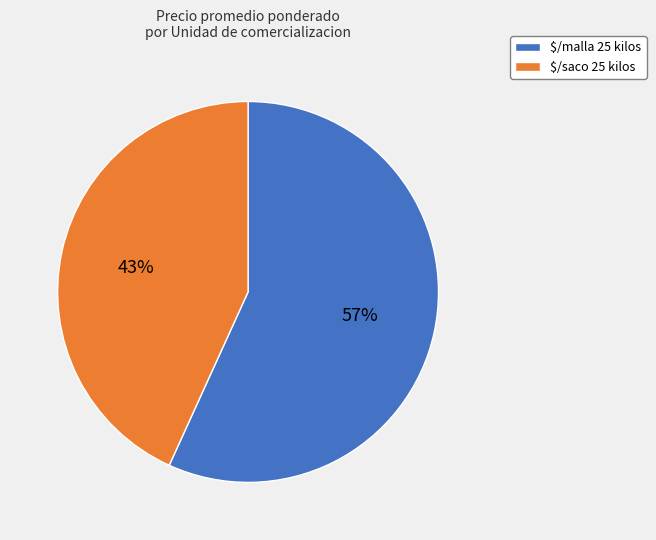

Is $/saco 25 kilos the majority of the pie?

No